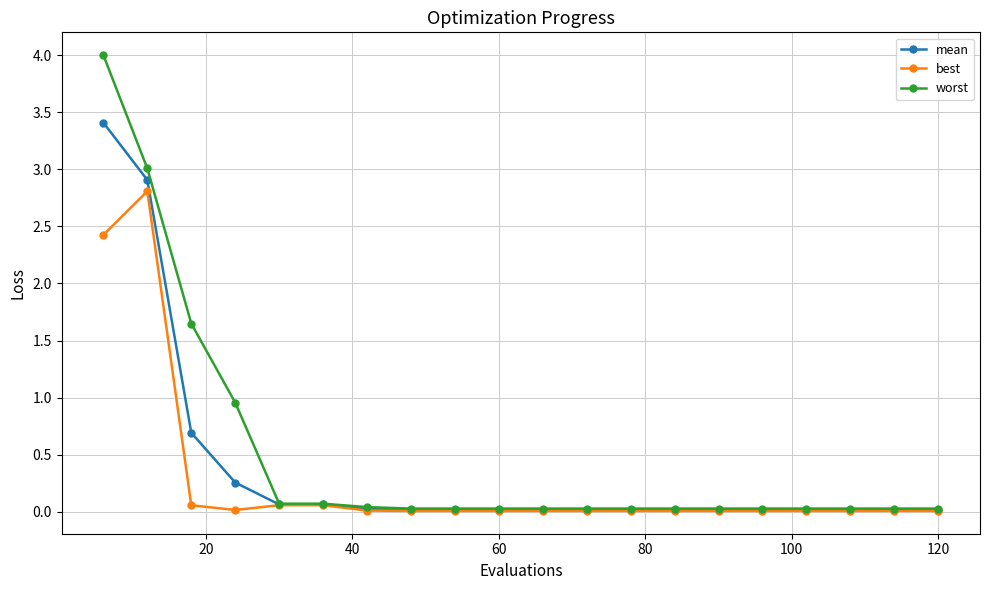

Which series has the widest spread of values?

worst